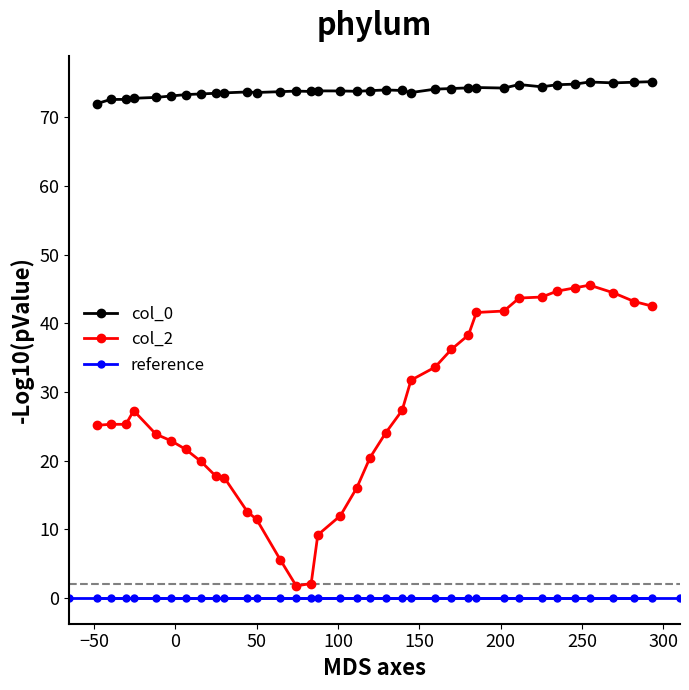

True or false: col_0 and col_2 cross at least once.

False